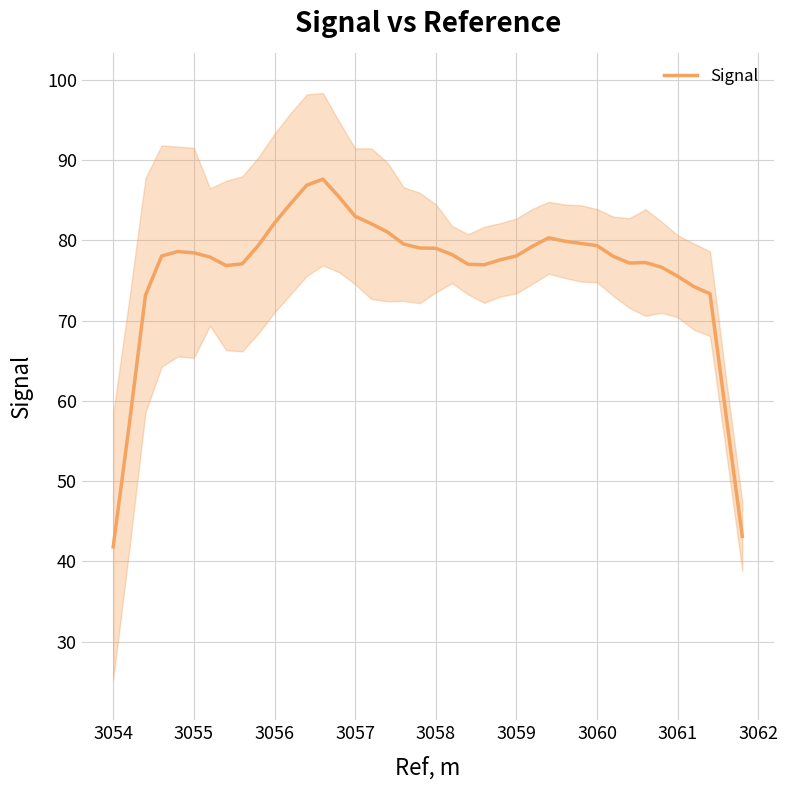

What is the lowest value of the Signal series?

41.8